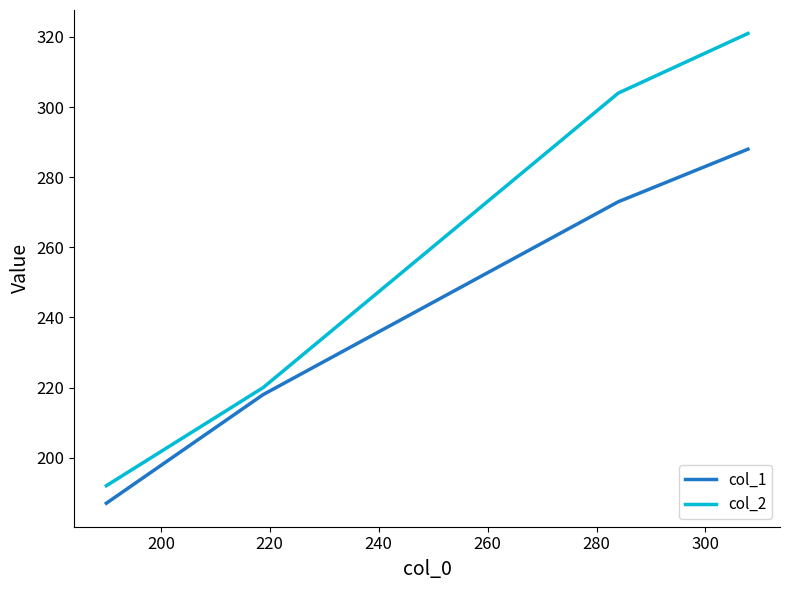

Which series has the widest spread of values?

col_2